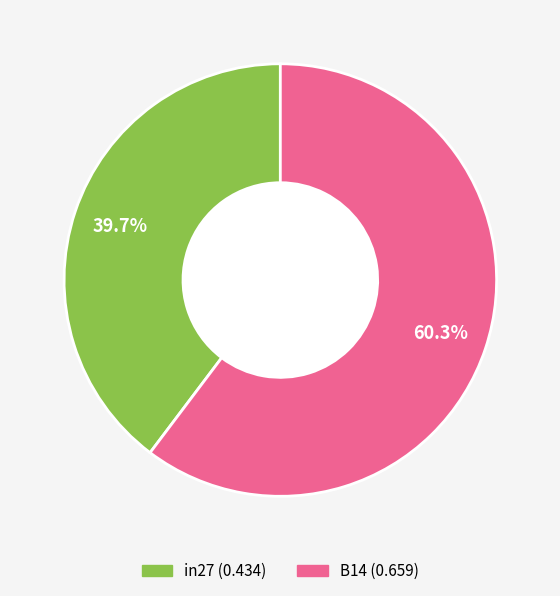

Is there any slice that represents more than half of the pie?

Yes